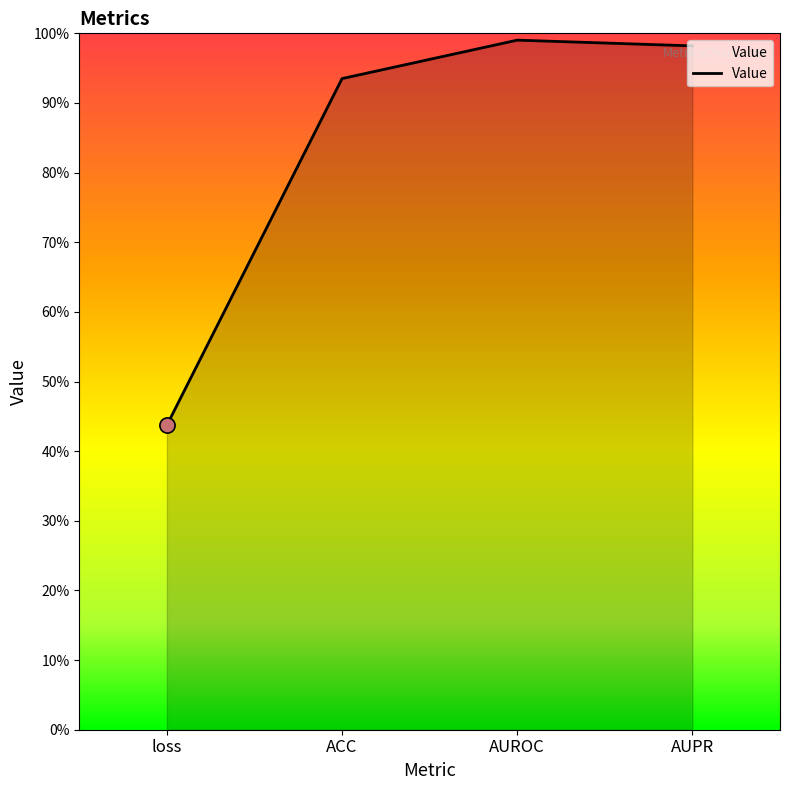

What is the change in value from loss to ACC?

+0.5